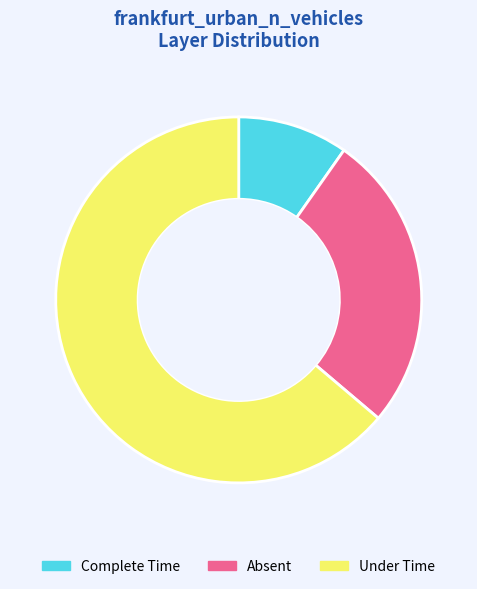

What is the majority slice?

Under Time